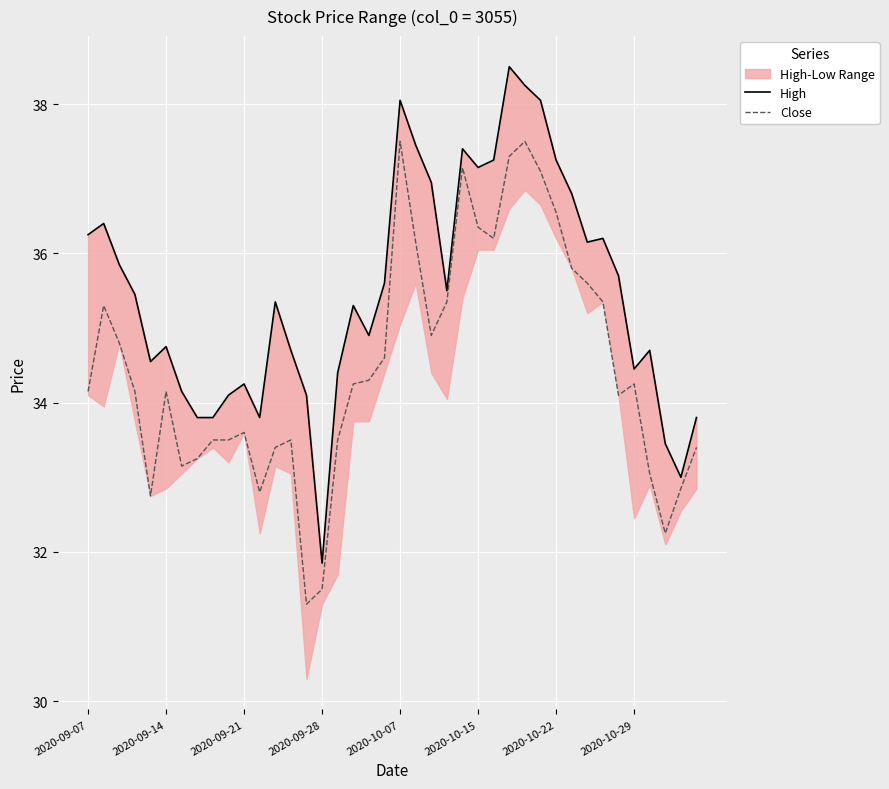

How many lines are shown in the chart?

2